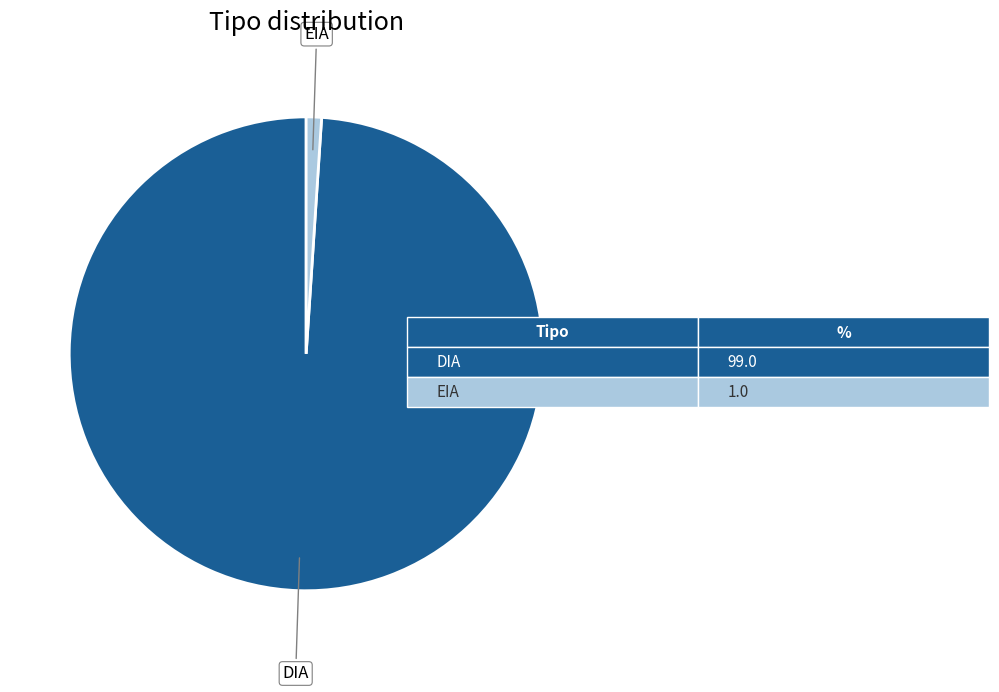

Count the number of slices in the pie.

2